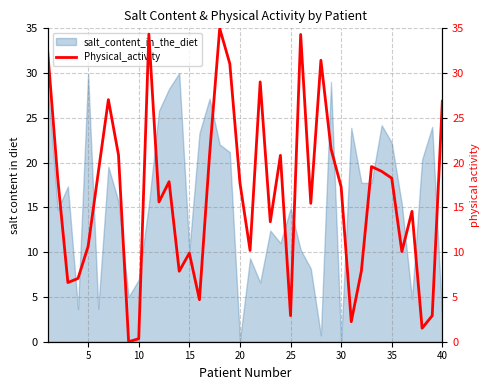

What is the value of the 5th point from the left?

10.7